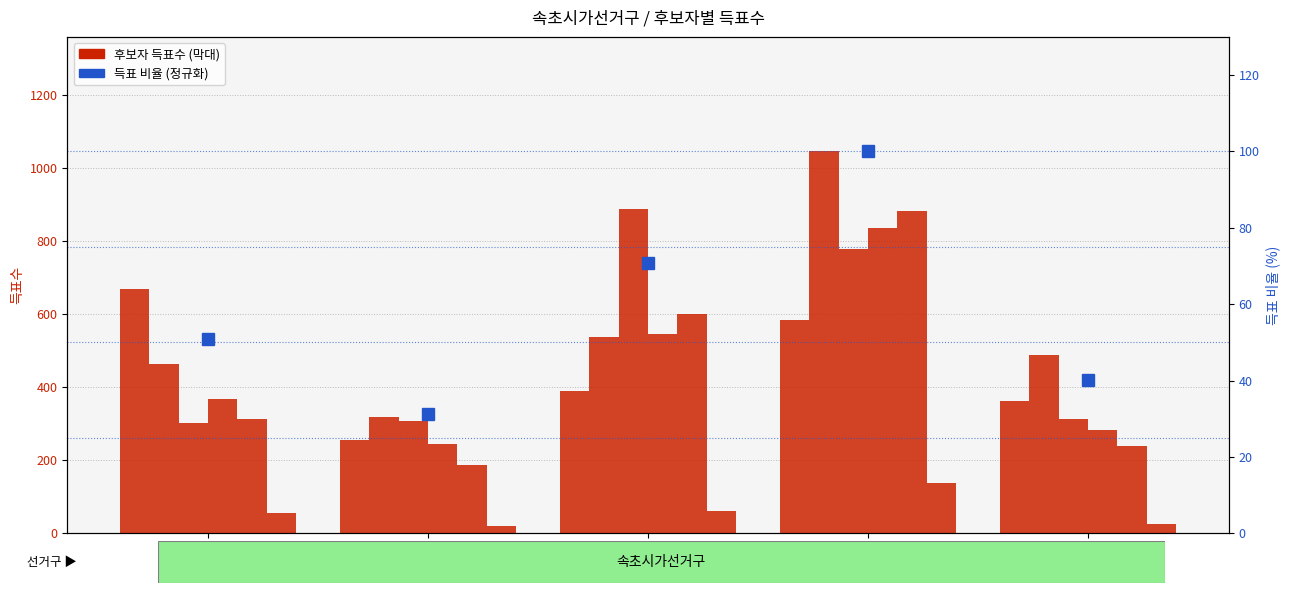

What is the sum of all 득표 비율 (정규화) values?

293.2